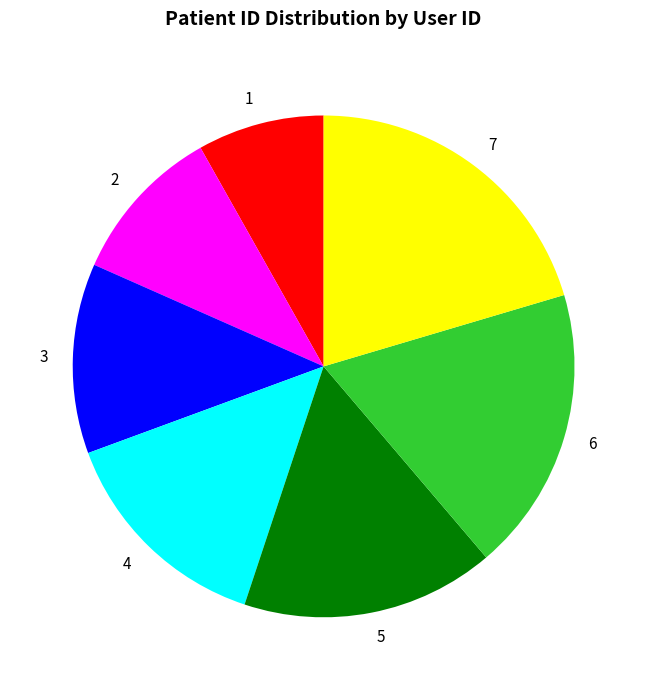

How many slices are in this pie chart?

7